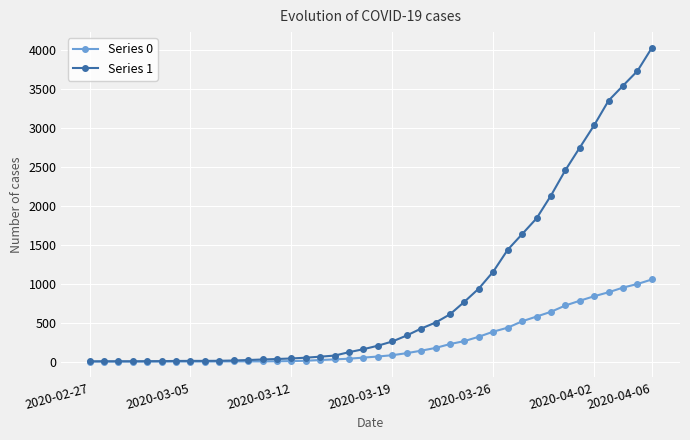

Which series has the largest range (max minus min)?

Series 1